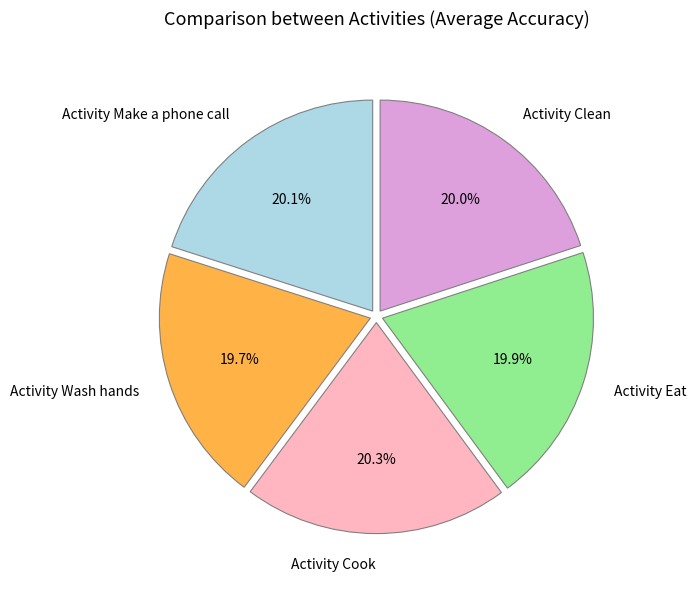

Is there any slice that represents more than half of the pie?

No